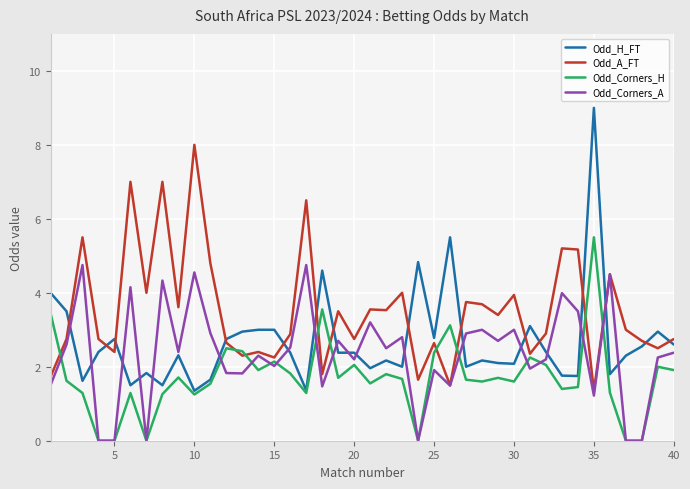

What is the average value of the Odd_H_FT series?

2.7